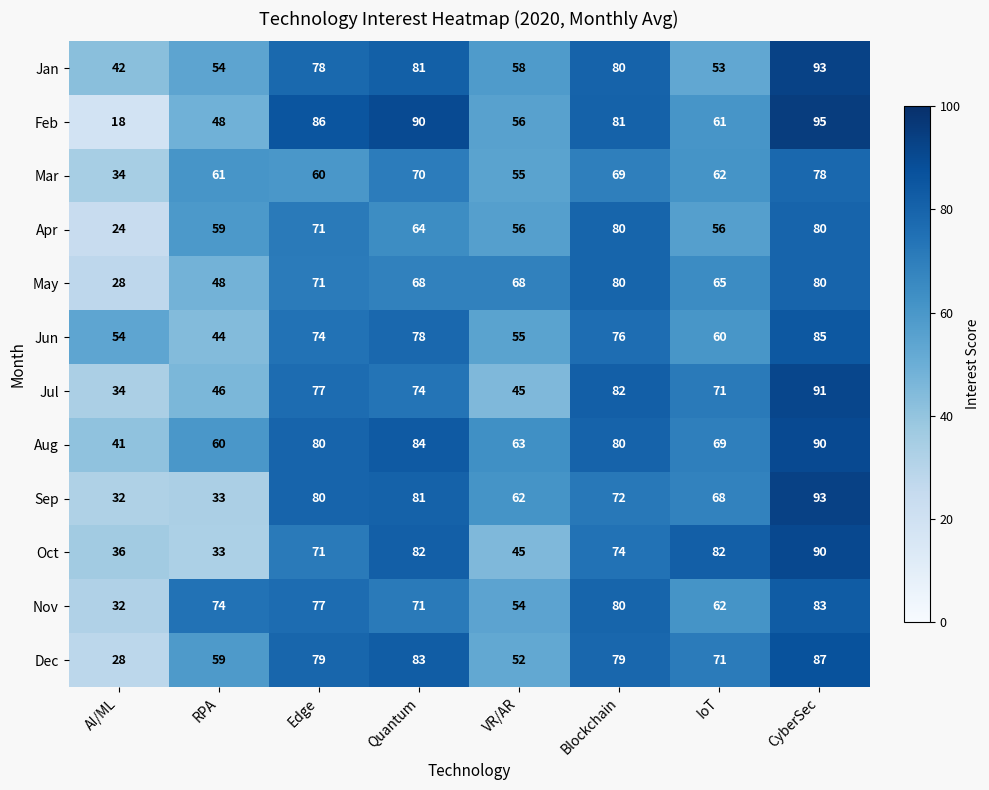

What is the sum of the May values at VR/AR and Edge?

139